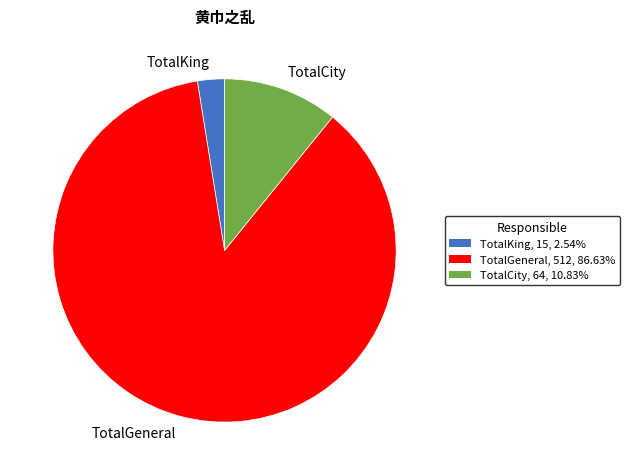

Rank the categories by value from lowest to highest.

TotalKing, TotalCity, TotalGeneral